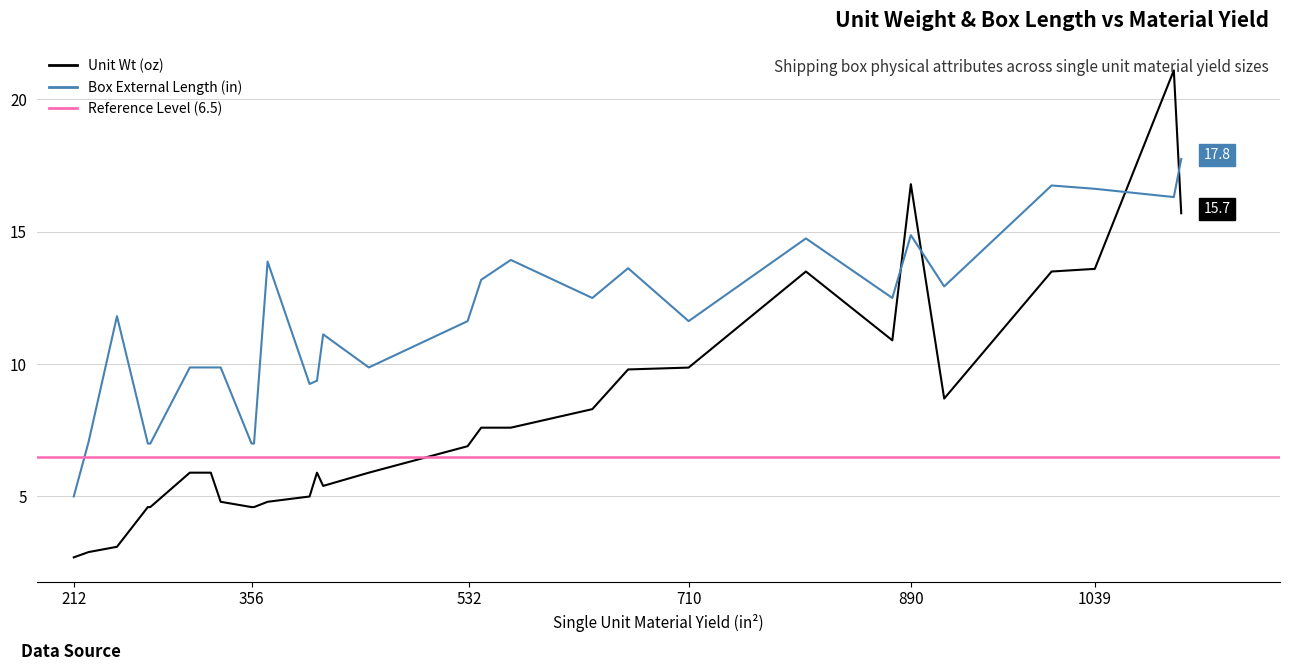

Between 1004 and 403, which is larger?

1004